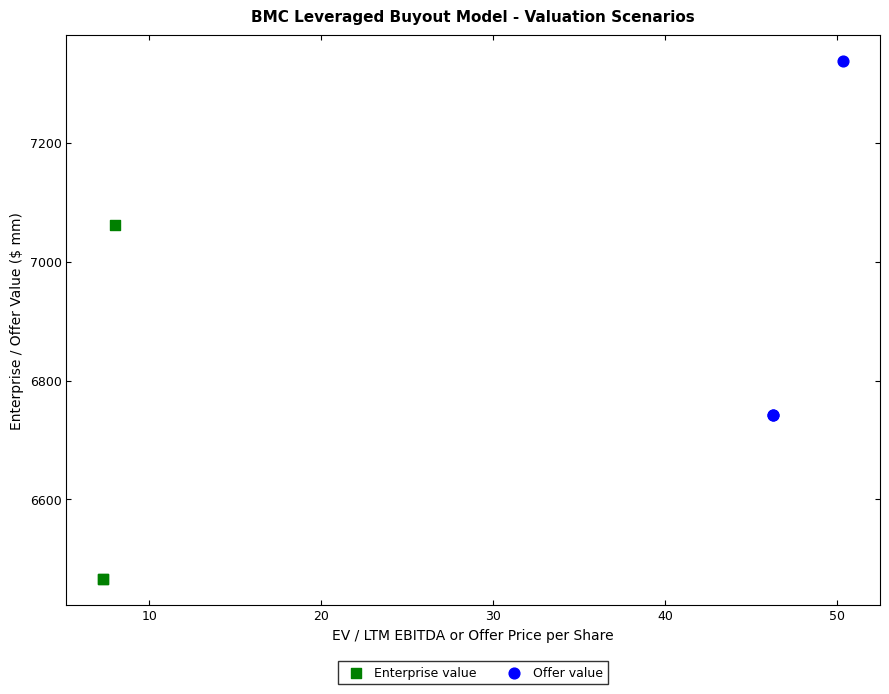

Which series contains the highest Y value?

Offer value